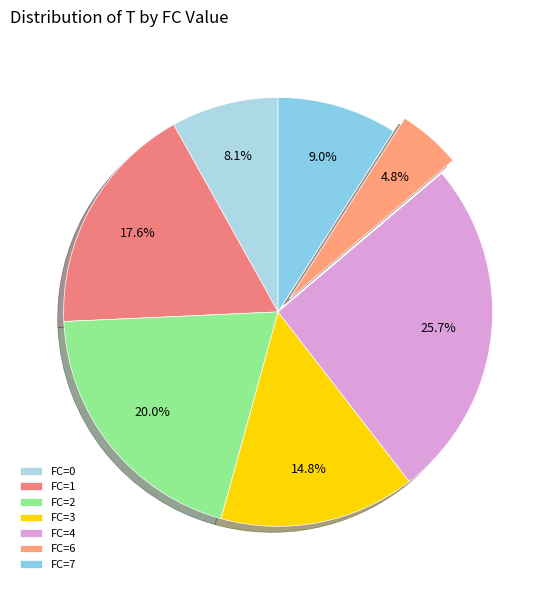

How many segments does this pie chart have?

7